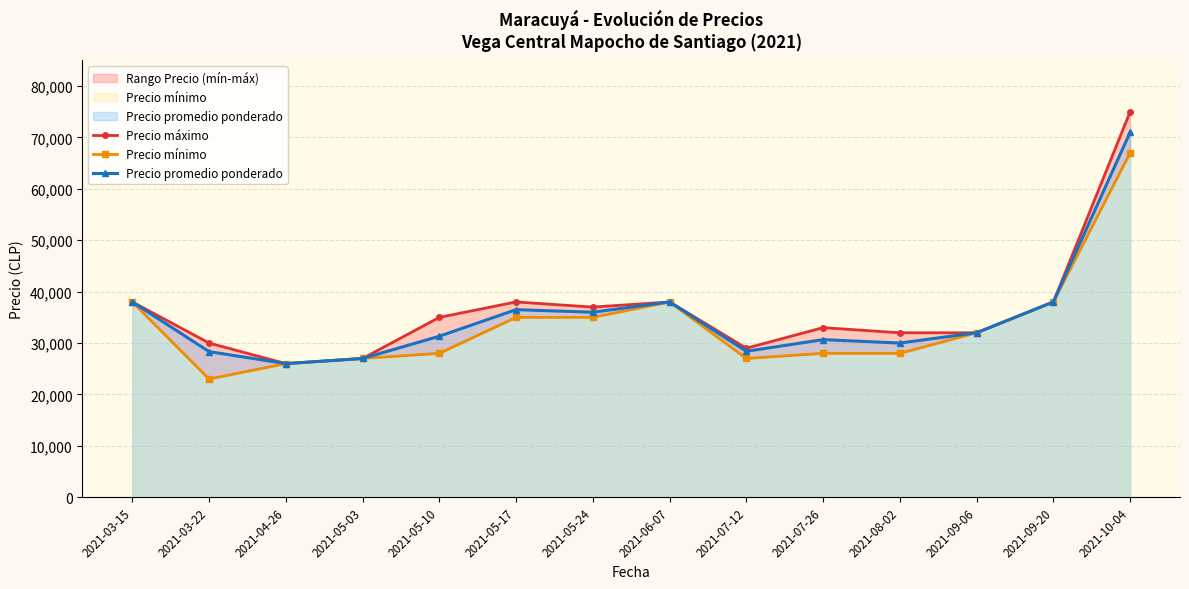

Reading left to right, extract all data points from this chart.

Precio máximo: 38000	30000	26000	27000	35000	38000	37000	38000	29000	33000	32000	32000	38000	75000
Precio mínimo: 38000	23000	26000	27000	28000	35000	35000	38000	27000	28000	28000	32000	38000	67000
Precio promedio ponderado: 38000	28333	26000	27000	31333	36500	36000	38000	28400	30667	30000	32000	38000	71000